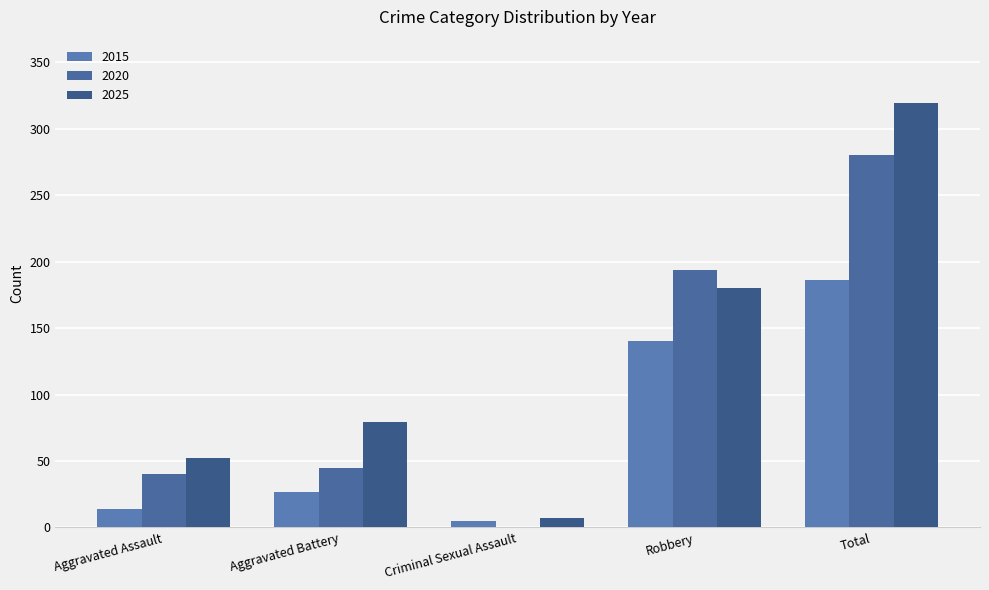

Count the number of categories in the chart.

5